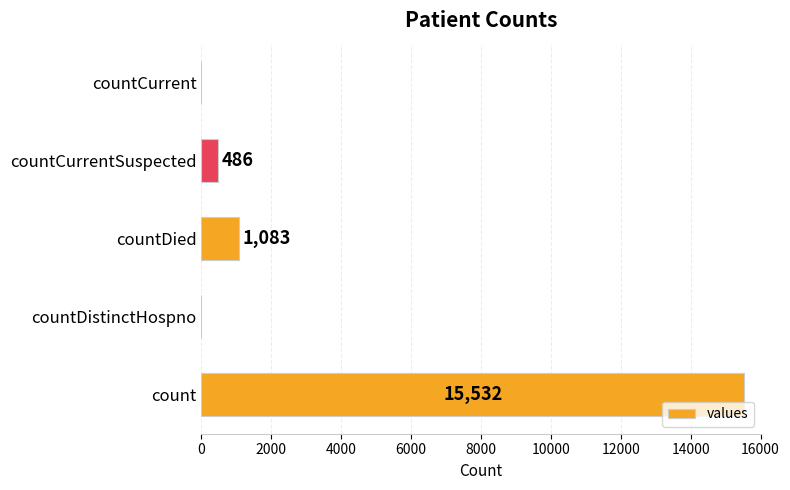

Where is the data nearest to the value 7766?

countDied